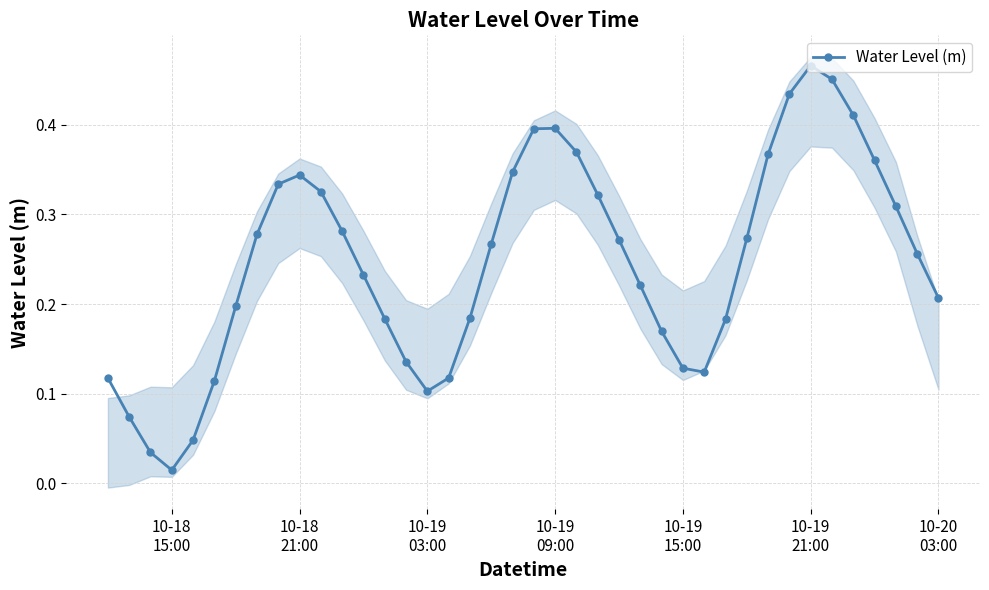

How many interior local valleys does the Water Level (m) series have?

3